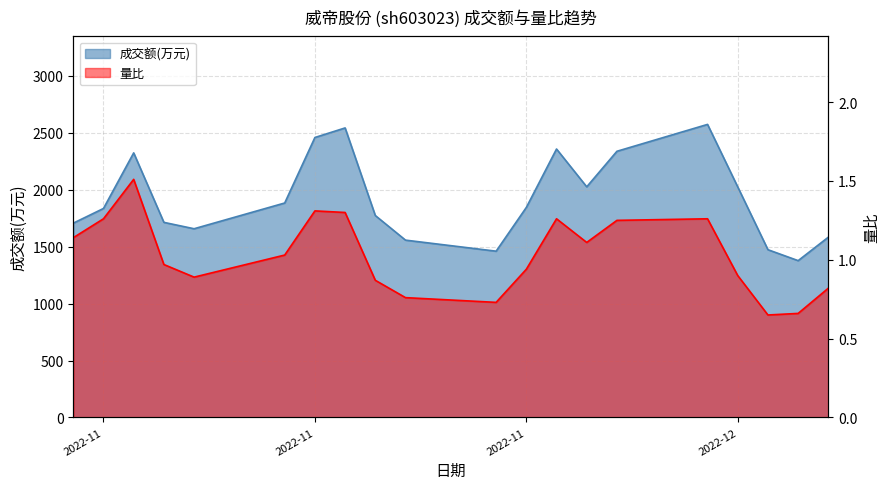

Reading right to left, extract all data points from this chart.

成交额(万元): 1583.0	1377.0	1473.0	2024.0	2573.0	2337.0	2025.0	2357.0	1844.0	1460.0	1557.0	1773.0	2542.0	2458.0	1883.0	1657.0	1713.0	2323.0	1835.0	1706.0
量比: 0.8	0.7	0.7	0.9	1.3	1.2	1.1	1.3	0.9	0.7	0.8	0.9	1.3	1.3	1.0	0.9	1.0	1.5	1.3	1.1